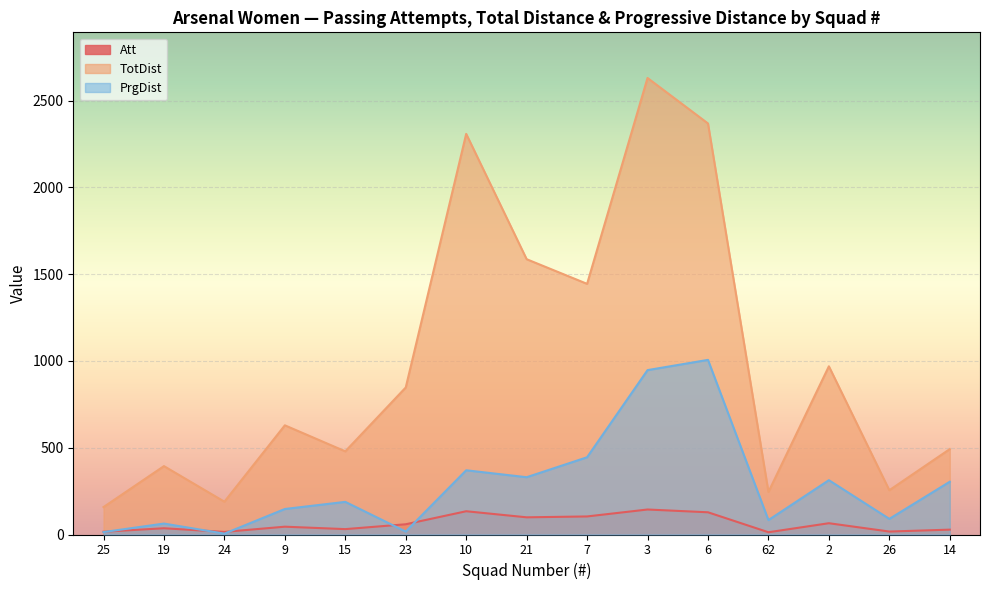

How many data points in TotDist are above 629?

7